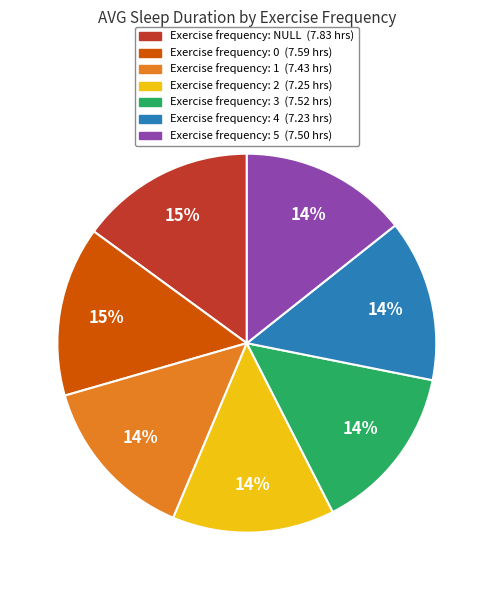

How many segments does this pie chart have?

7